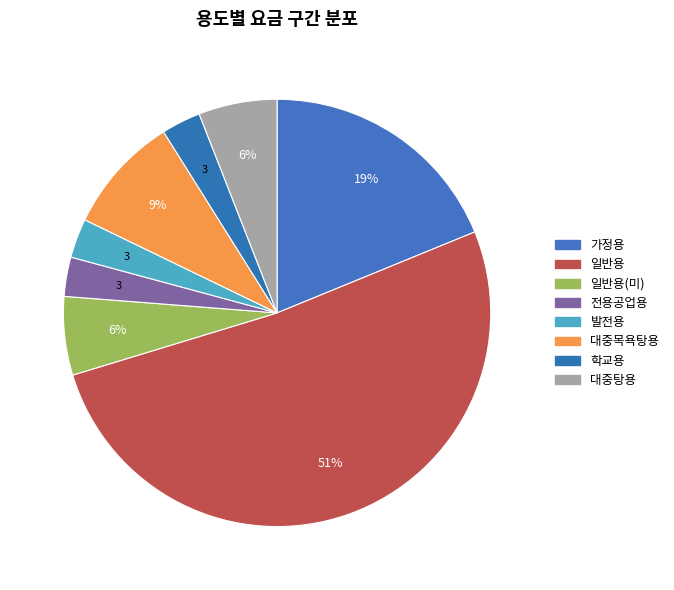

Is there any slice that represents more than half of the pie?

Yes